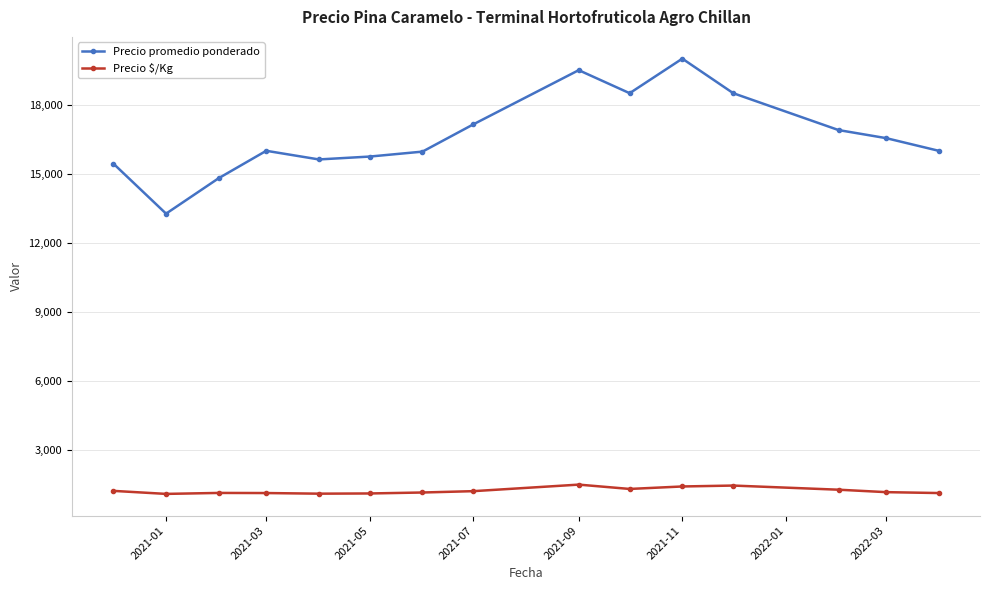

True or false: Precio promedio ponderado and Precio $/Kg cross at least once.

False